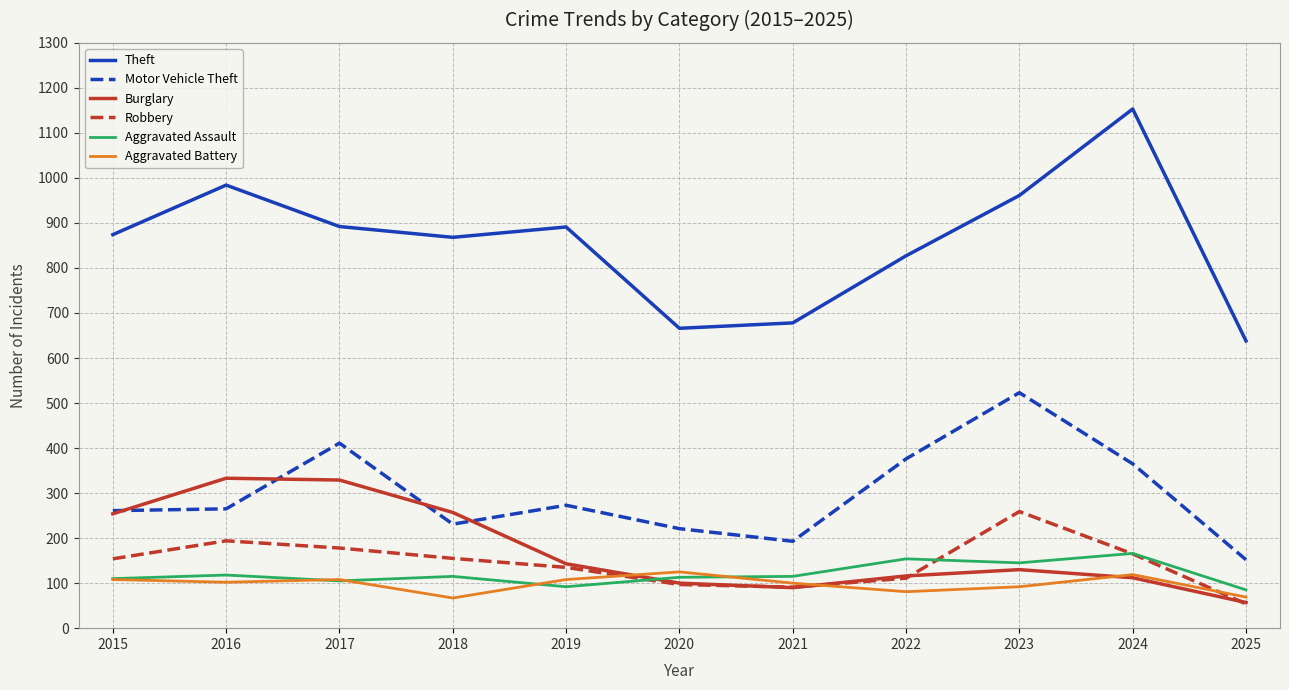

True or false: Theft and Burglary cross at least once.

False